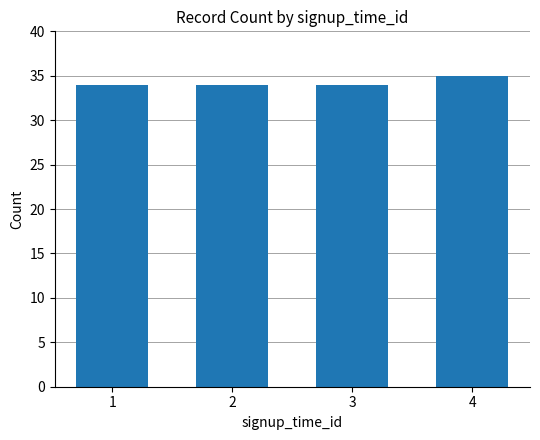

At which category does the chart reach its peak across all series?

4